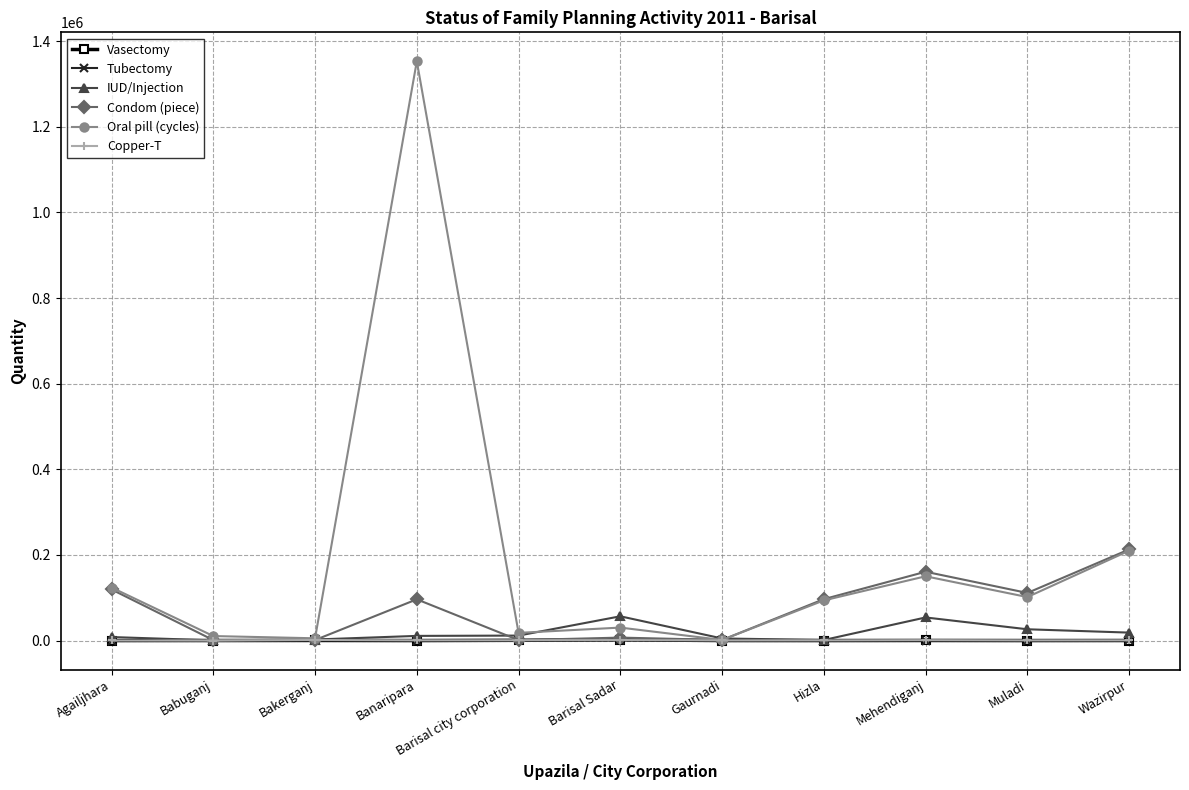

What is the label of the 2nd point from the left?

Babuganj